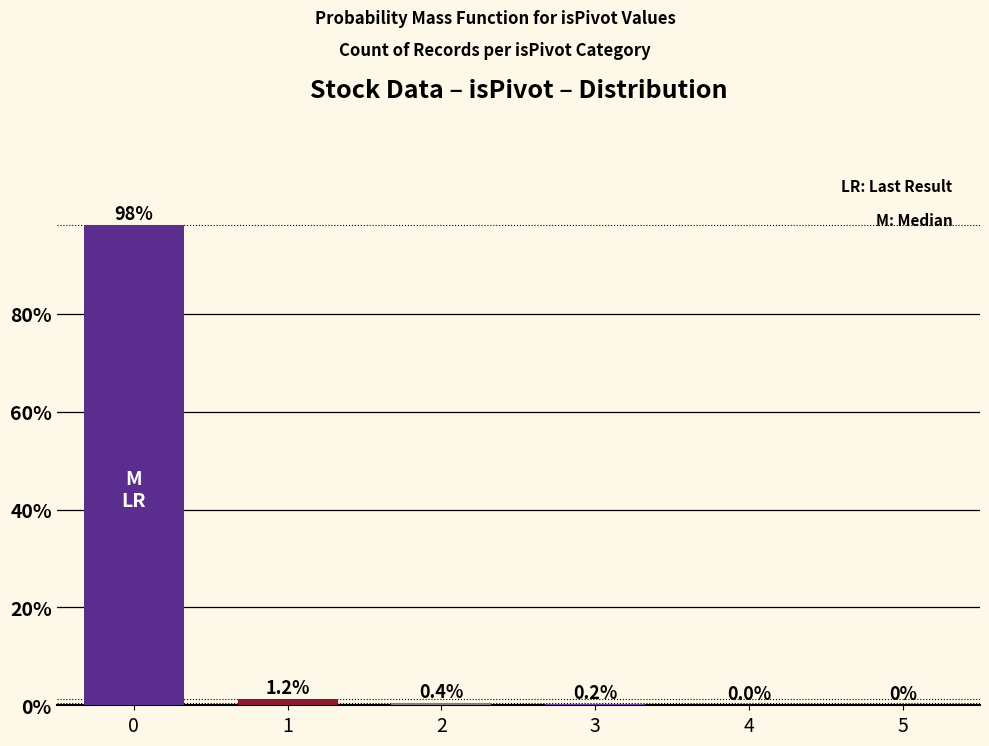

Which has a higher value, 1 or 2?

1